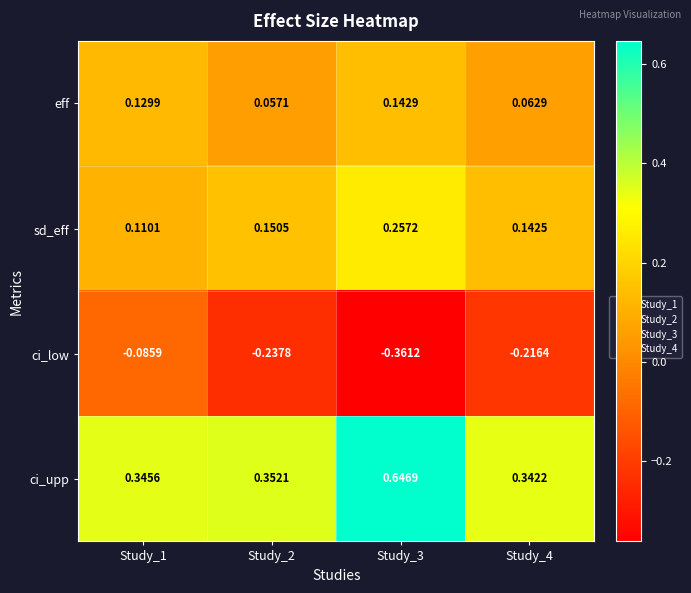

At Study_4, list the series in order from largest to smallest.

ci_upp, sd_eff, eff, ci_low